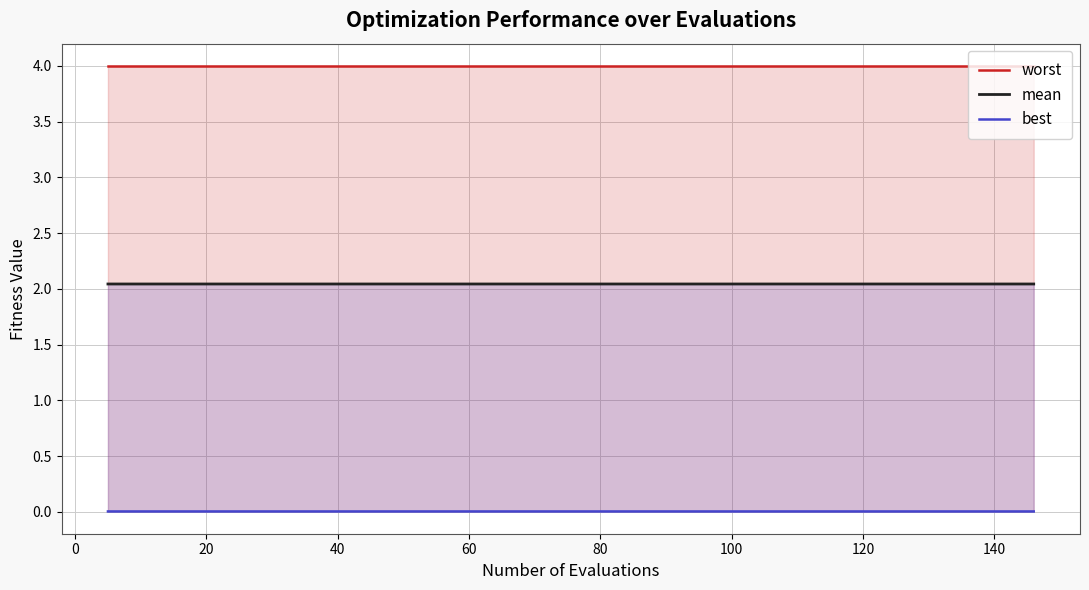

Count the best values in the range 0 to 1.

36